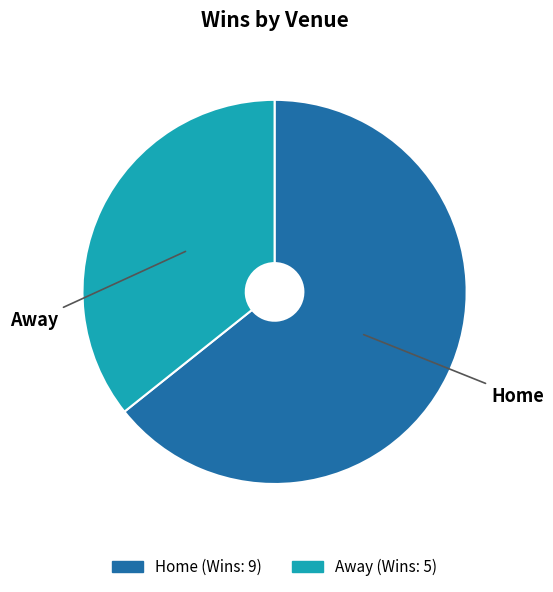

Combined, do Away and Home account for over 50%?

Yes